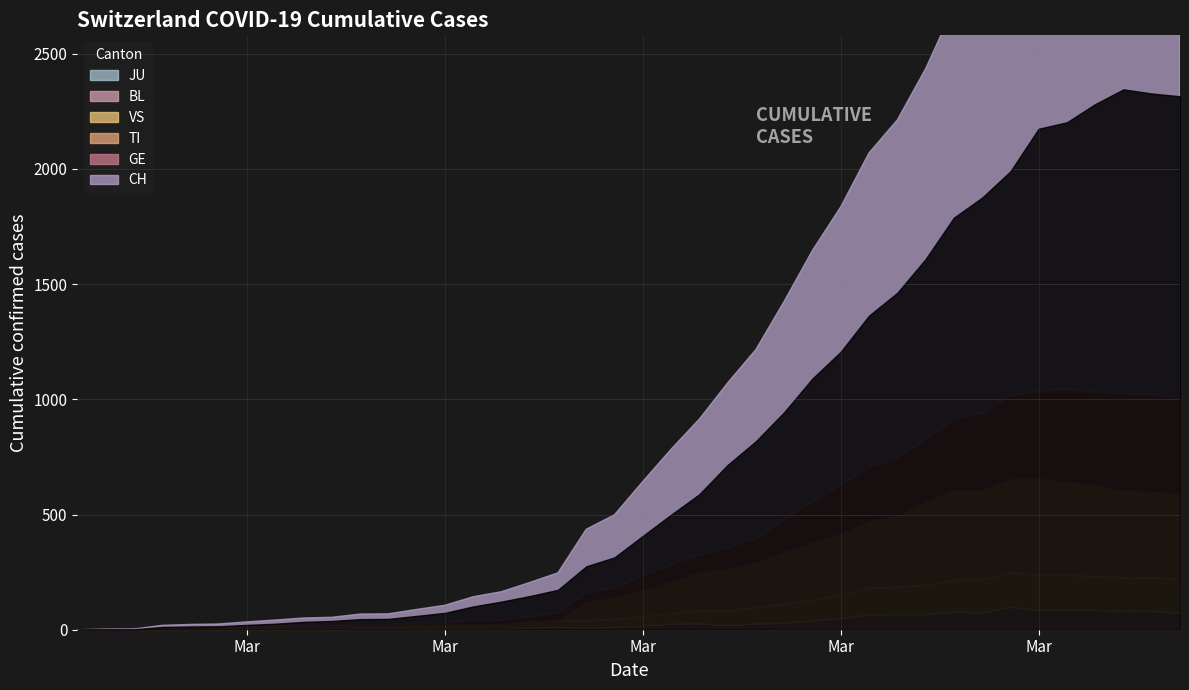

Is the value of JU at 11 greater than the value of VS at 28?

No